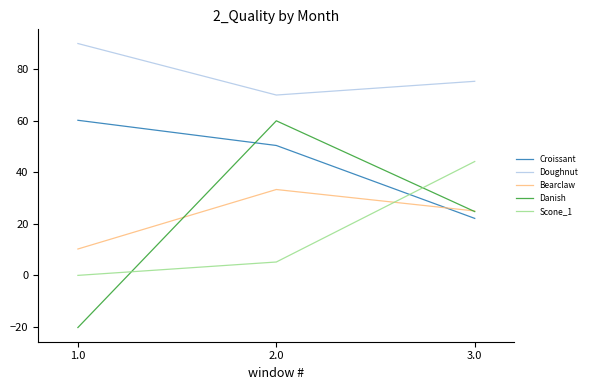

What is the difference between the second highest and minimum values in the Danish series?

45.0